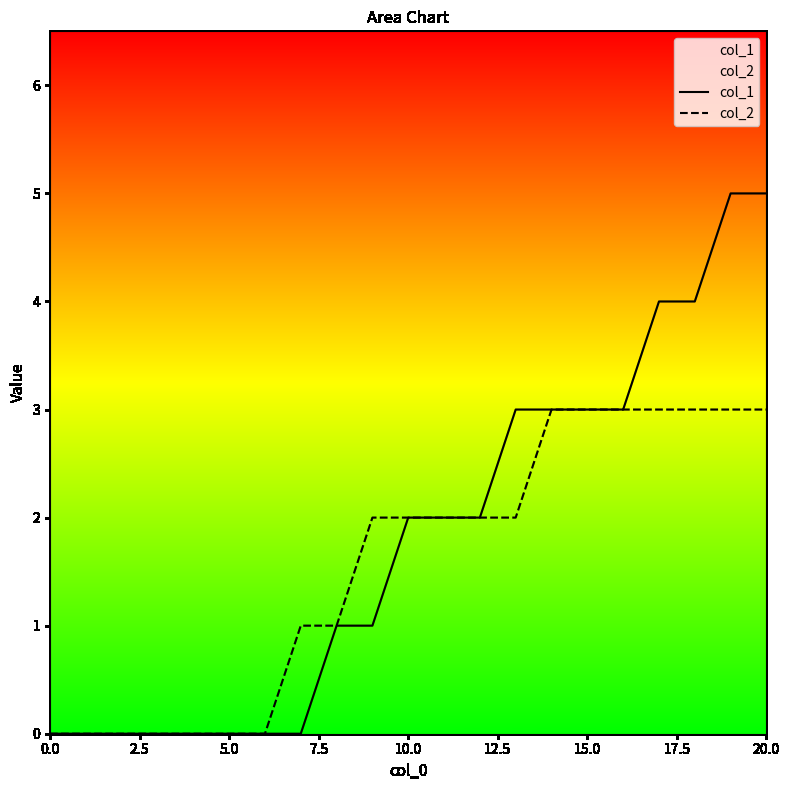

What is the maximum value for col_2?

3.0